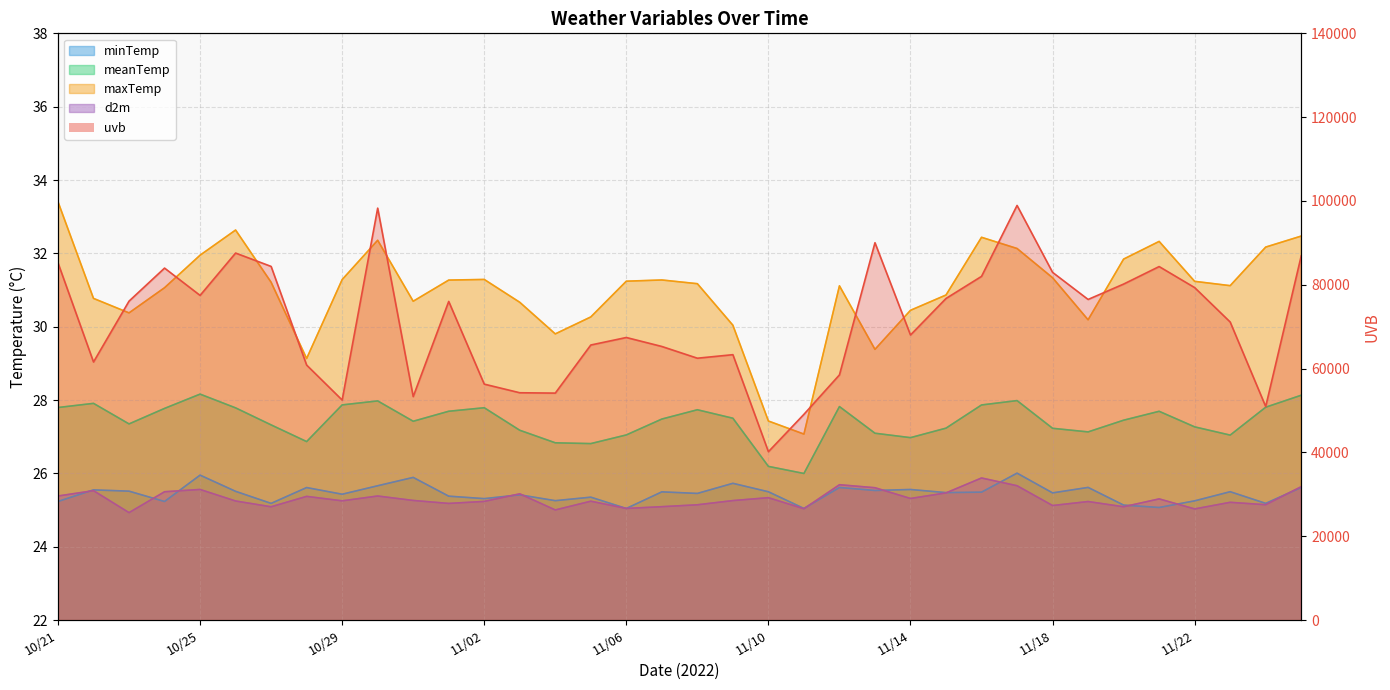

How many lines are shown in the chart?

5